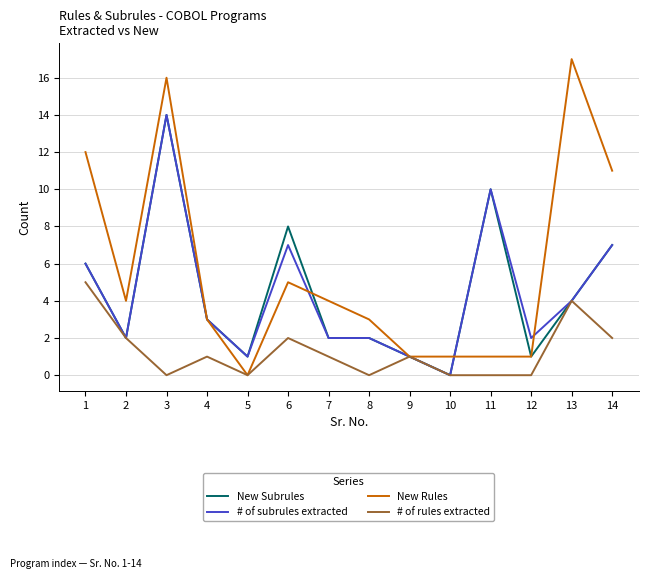

What is the total value across all series at 13?

29